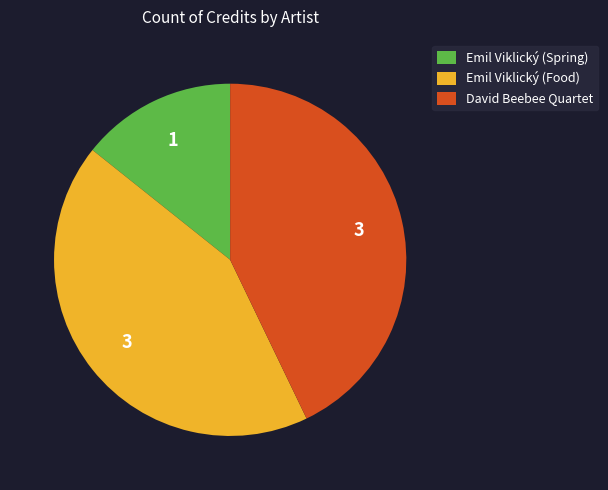

What is the ratio of the value at Emil Viklický (Food) to the value at David Beebee Quartet?

1.0